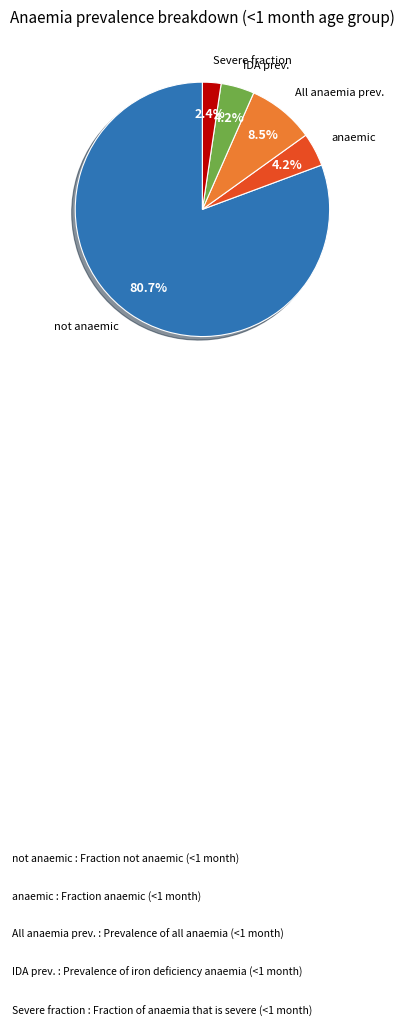

Does any single category account for the majority?

Yes